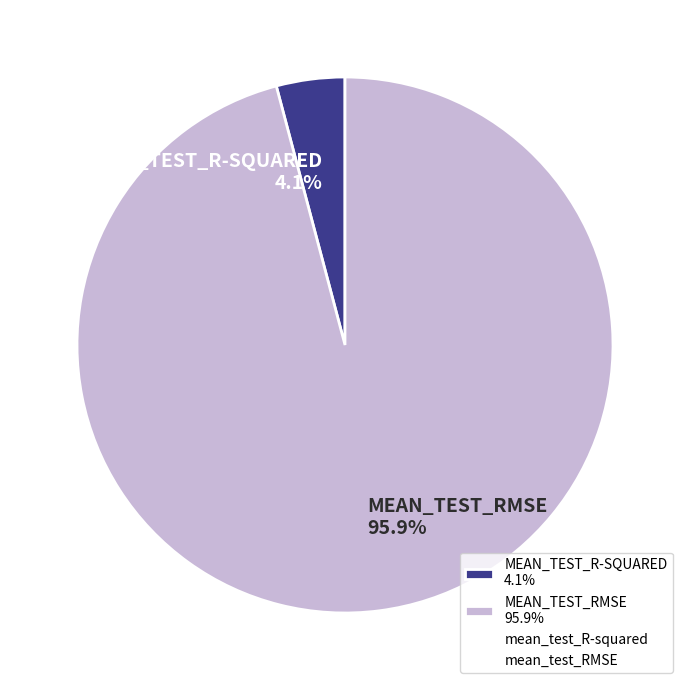

Count the number of slices in the pie.

2